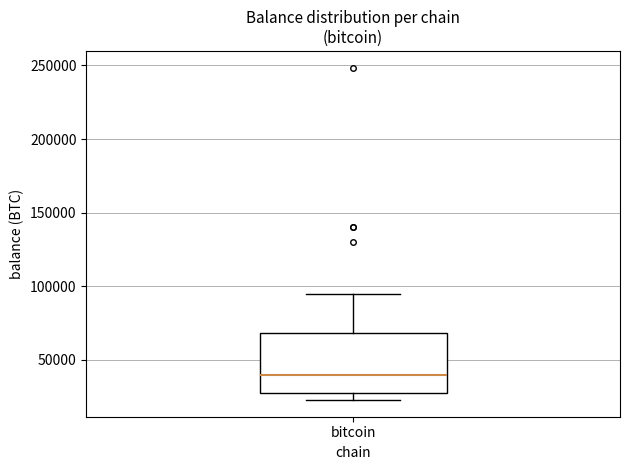

Read this box plot against the y-axis: the position of the median line, the range covered by the box, and the ends of both whiskers. The values are not printed on the chart, so give them approximately, as read against the axis.

median 40000, box 25000 to 70000, whiskers 25000 (just below the box's lower edge) to 95000